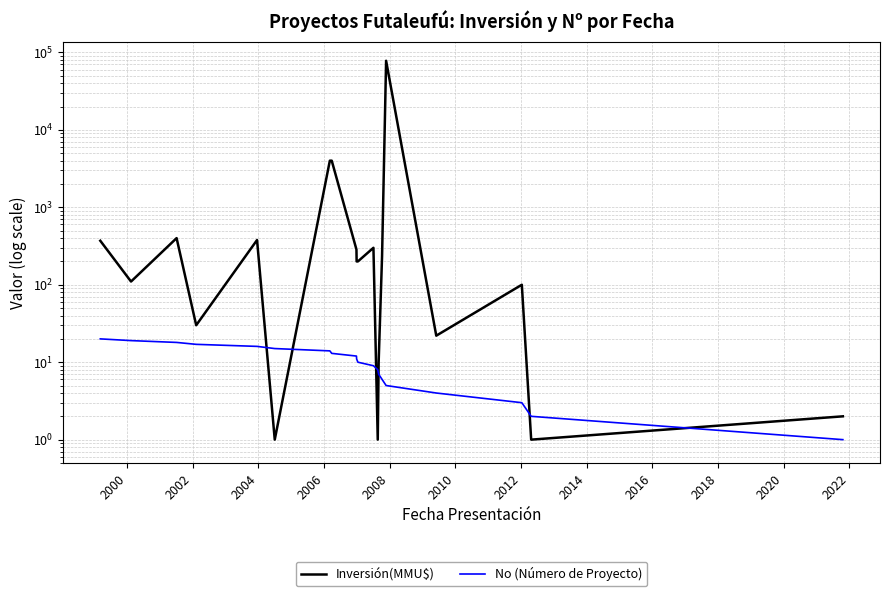

True or false: No (Número de Proyecto) and Inversión(MMU$) cross at least once.

True